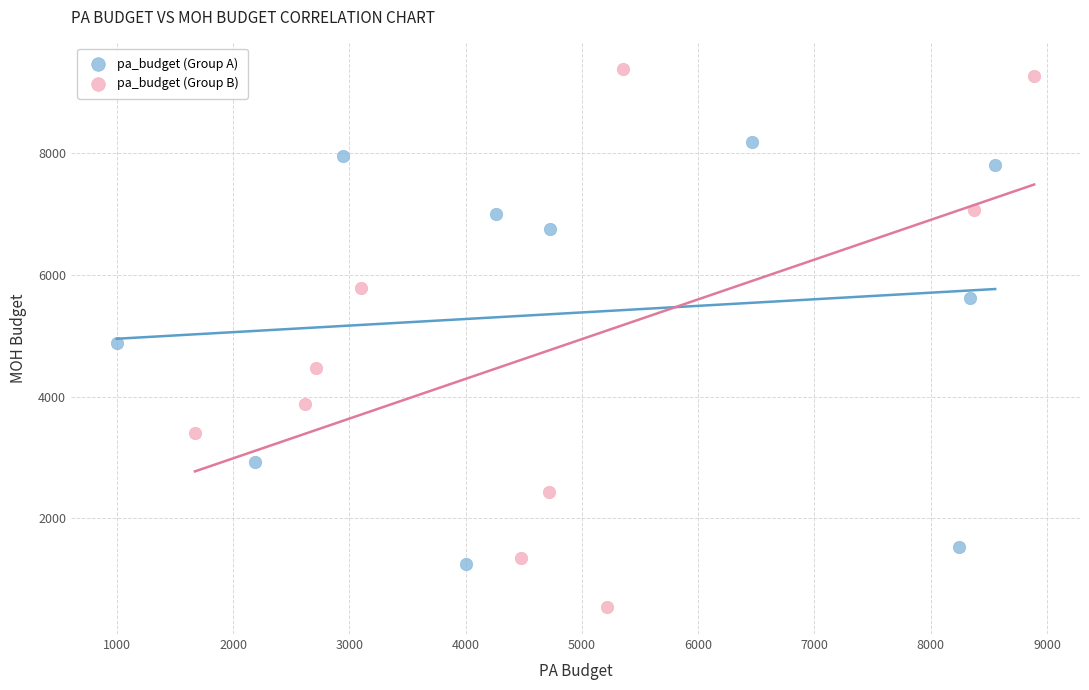

Which series reaches the minimum Y coordinate?

pa_budget (Group B)